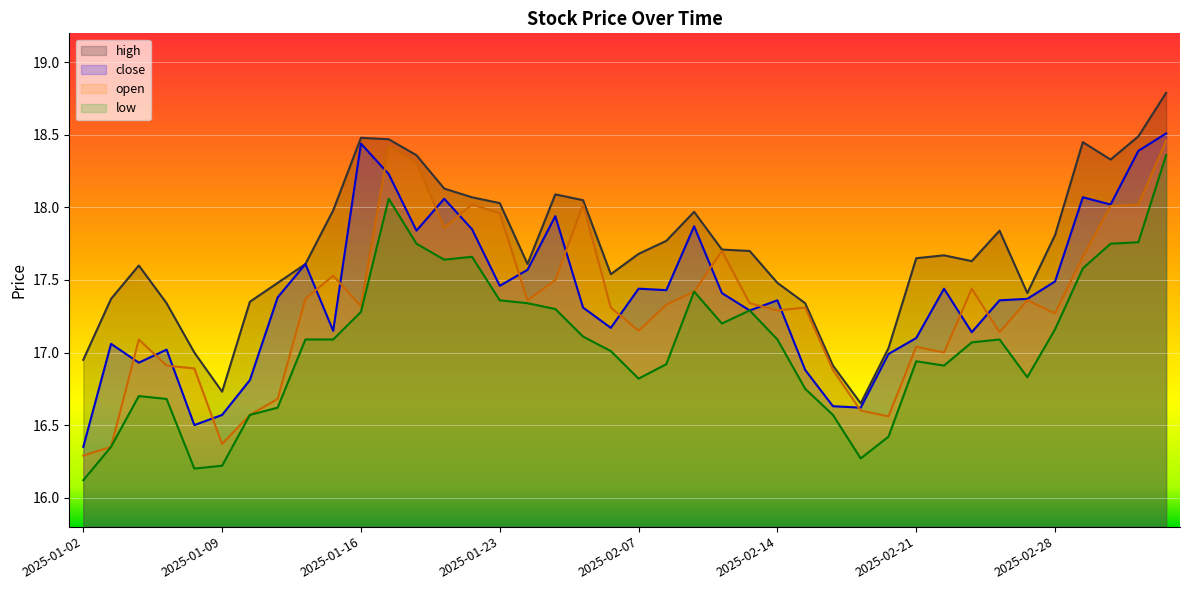

What is the spread (max minus min) of values at 2025-02-05?

0.9